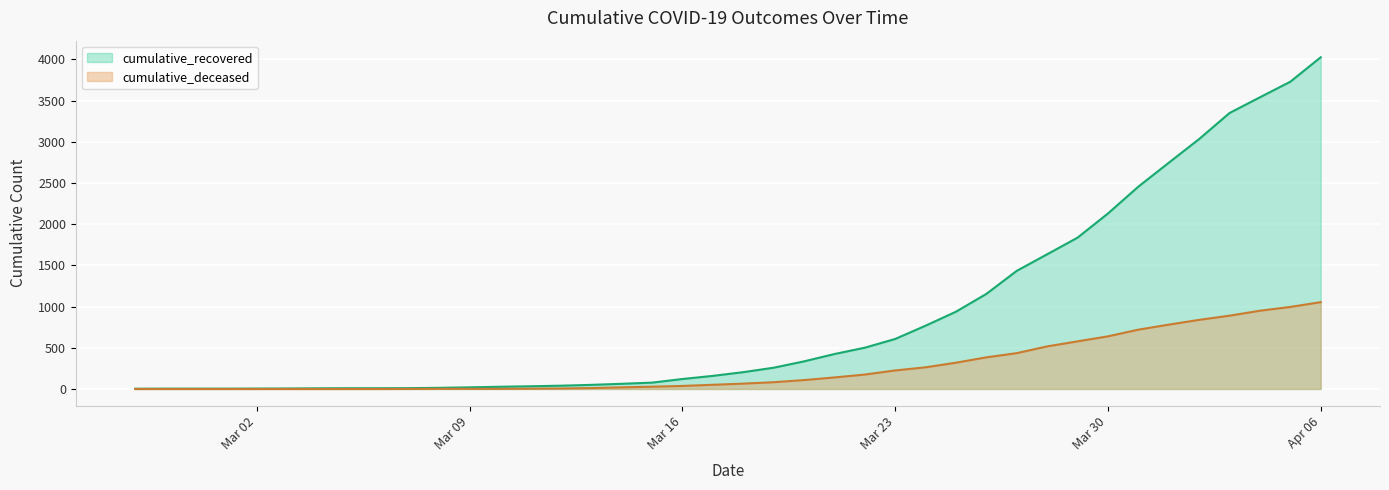

True or false: cumulative_recovered and cumulative_deceased intersect in this chart.

False